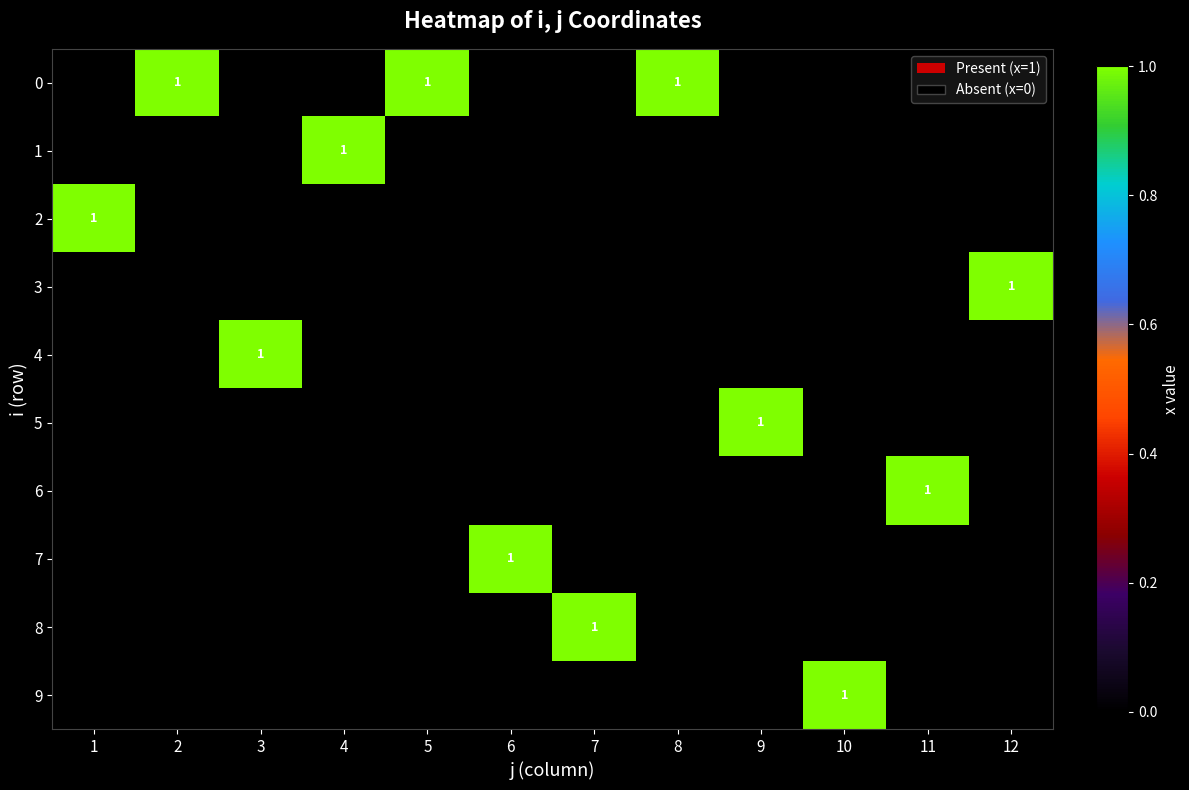

At which label does 5 reach its minimum?

2